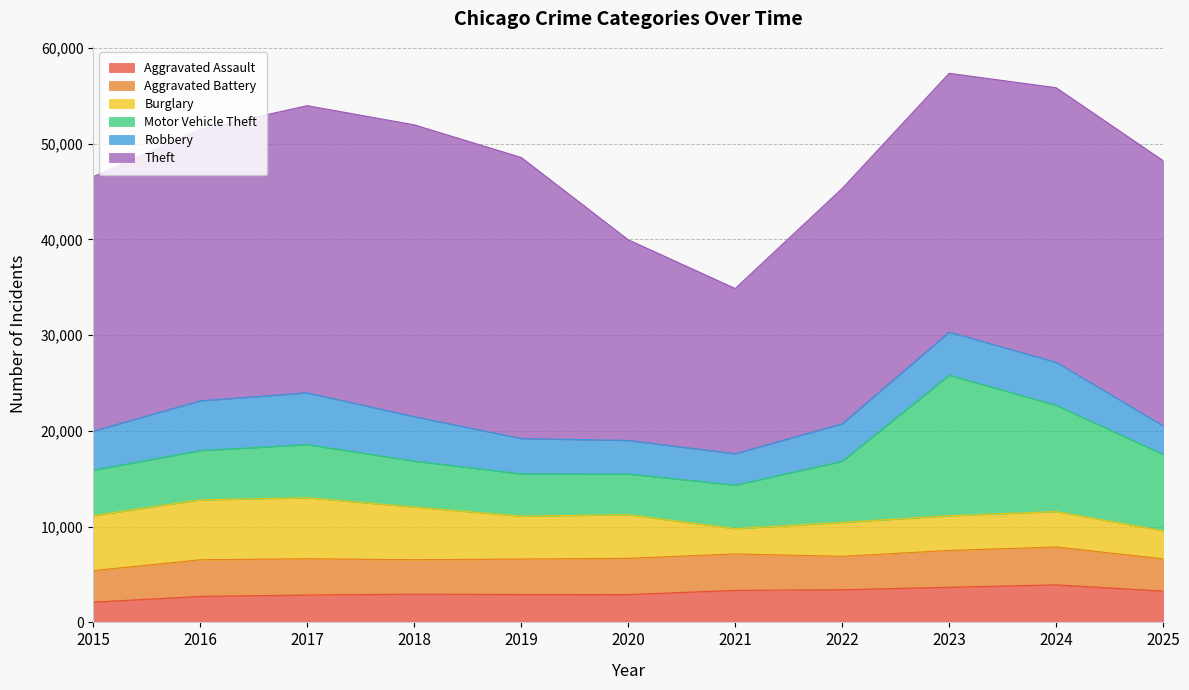

At which label is Burglary closest to 4507?

2019